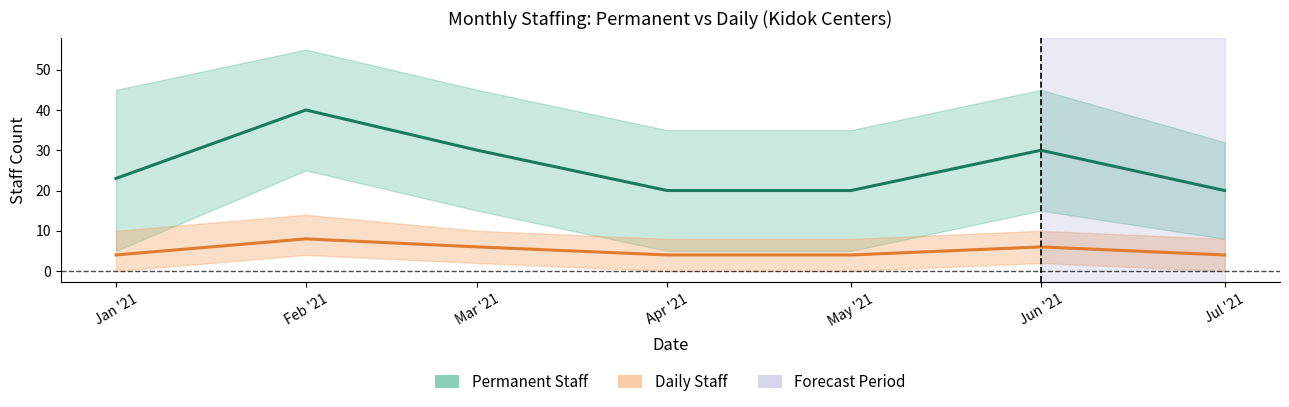

How many values in the Permanent Staff series exceed 23?

3